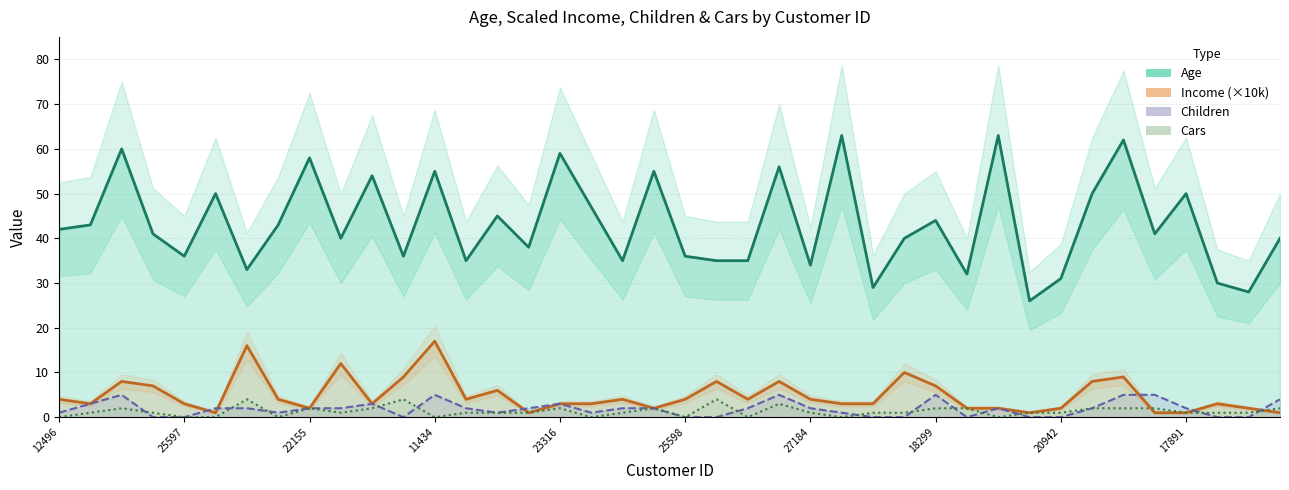

Reading left to right, what are all the values shown in this chart?

Age: 42	43	60	41	36	50	33	43	58	40	54	36	55	35	45	38	59	47	35	55	36	35	35	56	34	63	29	40	44	32	63	26	31	50	62	41	50	30	28	40
Income (×10k): 4	3	8	7	3	1	16	4	2	12	3	9	17	4	6	1	3	3	4	2	4	8	4	8	4	3	3	10	7	2	2	1	2	8	9	1	1	3	2	1
Children: 1	3	5	0	0	2	2	1	2	2	3	0	5	2	1	2	3	1	2	2	0	0	2	5	2	1	0	0	5	0	2	0	0	2	5	5	2	0	0	4
Cars: 0	1	2	1	0	0	4	0	2	1	2	4	0	1	1	1	2	0	1	2	0	4	0	3	1	0	1	1	2	2	0	1	1	2	2	2	1	1	1	2